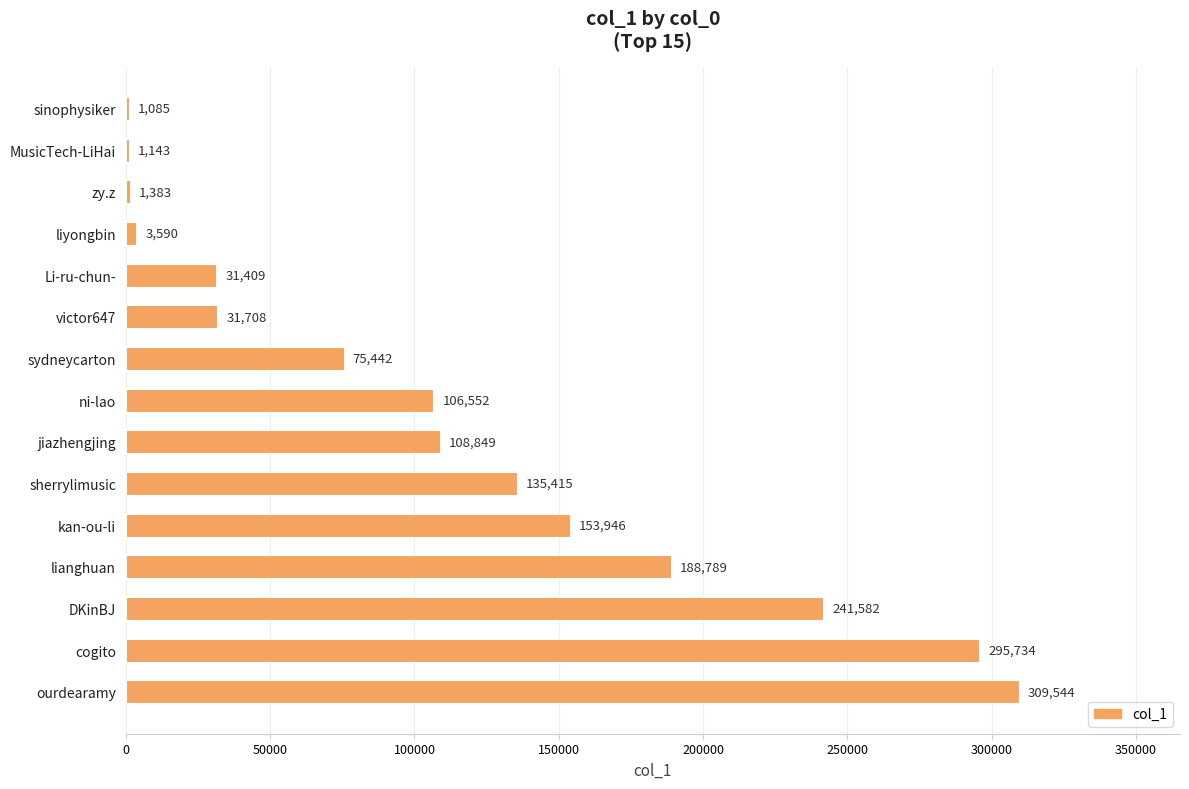

What is the change in value from jiazhengjing to ni-lao?

-2297